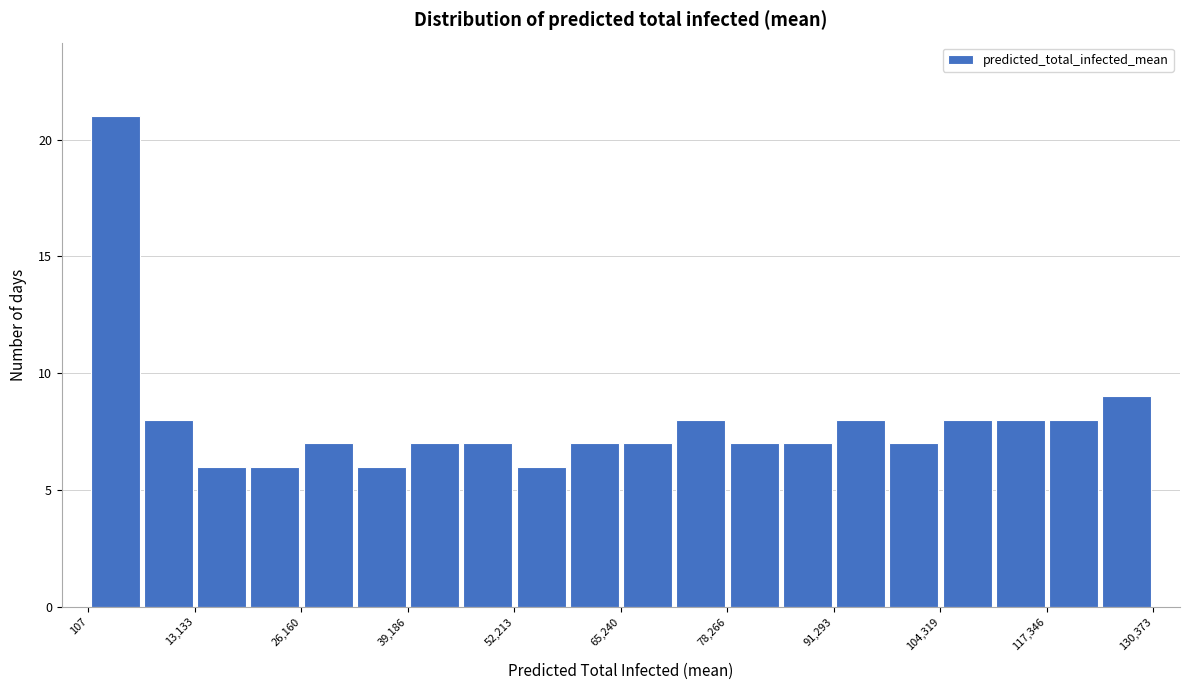

Read against the x-axis, roughly where is the centre of the tallest bar?

4000